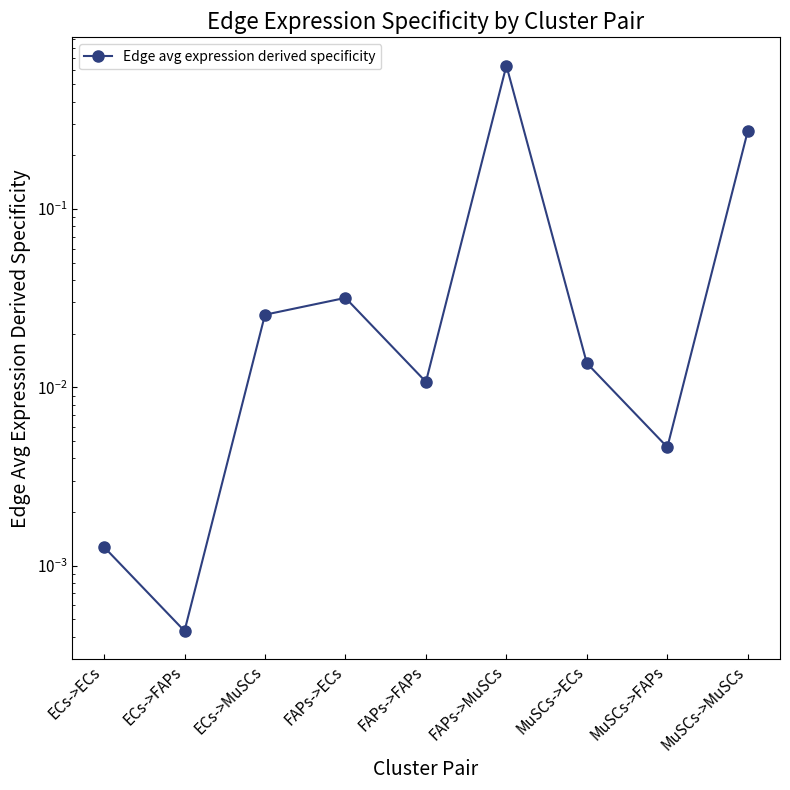

How many lines are shown in the chart?

1